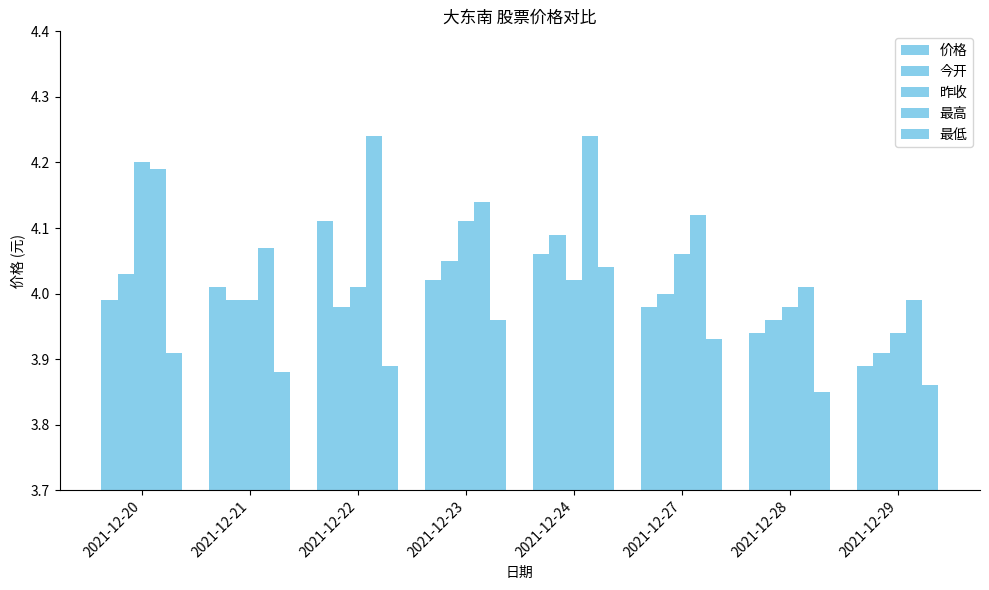

What is the value of the 最低 bar at the 1st from the left?

3.9